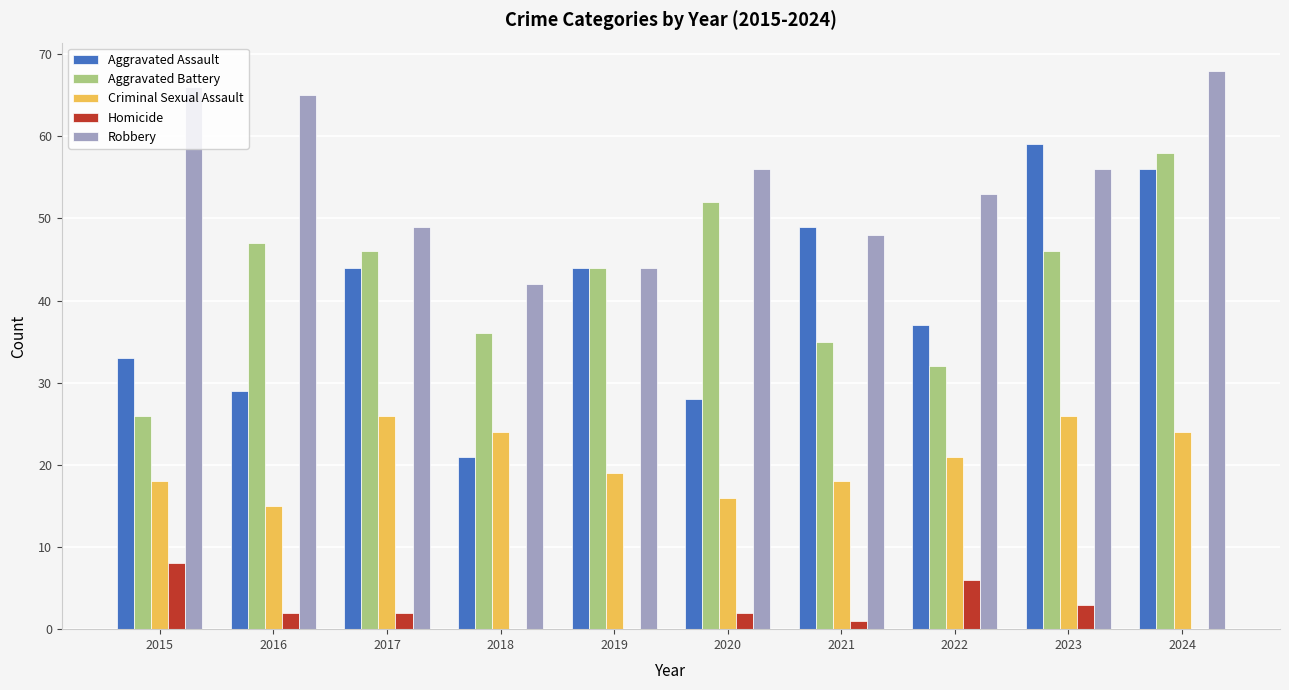

Where does the Homicide series first go above 2?

2015